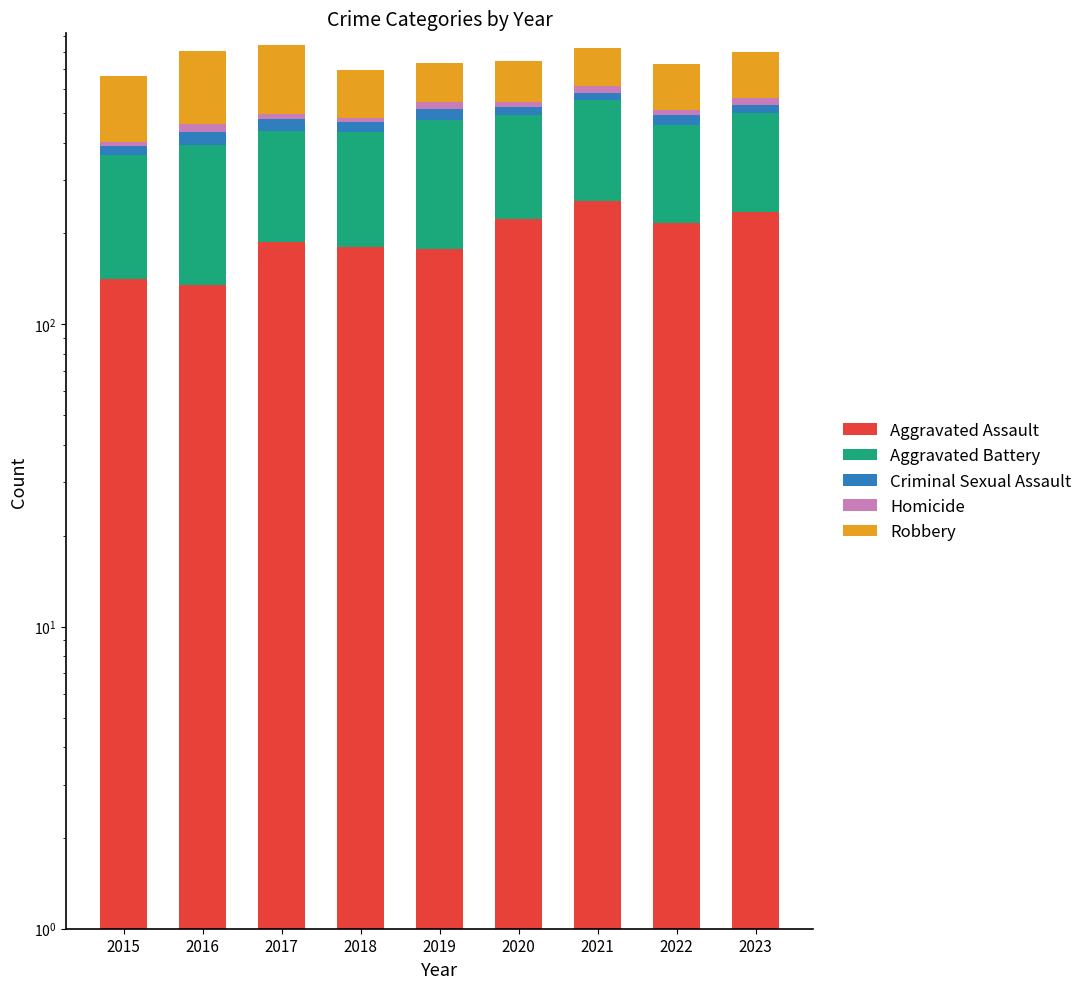

How many groups of bars are there?

9